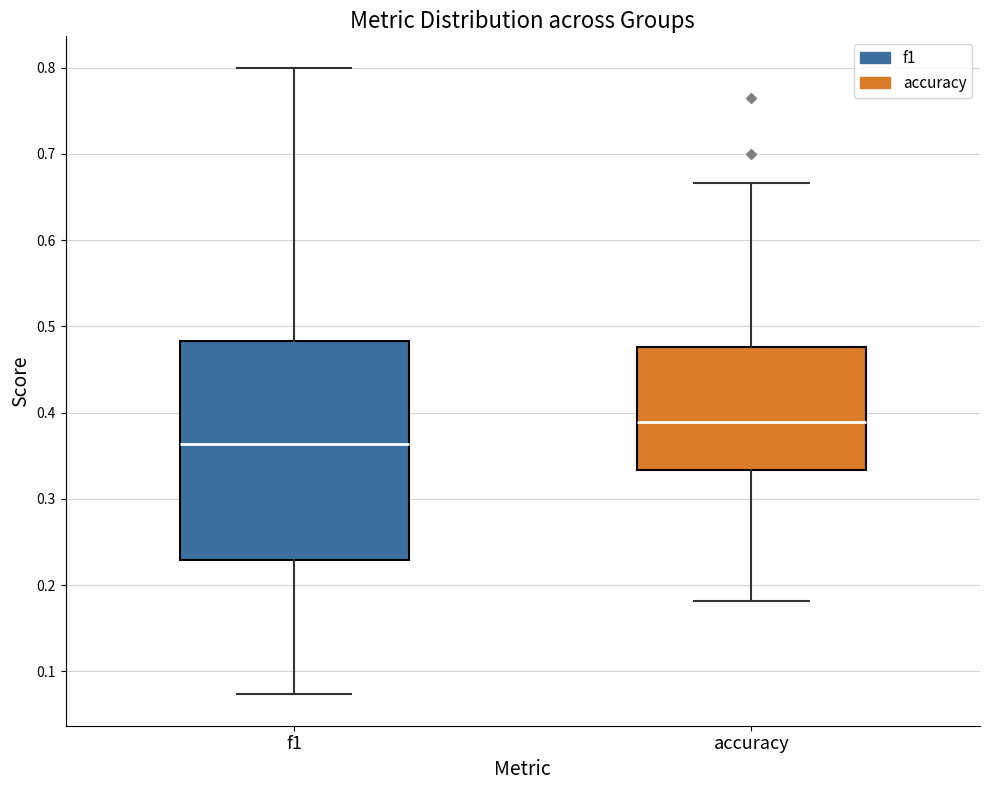

Reading left to right, transcribe this box plot: for each box, give where its median line is, the range the box spans, and where its two whiskers end, as read against the y-axis. The values are not printed on the chart, so give them approximately, as read against the axis.

f1: median 0.36, box 0.23 to 0.48, whiskers 0.07 to 0.80
accuracy: median 0.39, box 0.33 to 0.48, whiskers 0.18 to 0.67